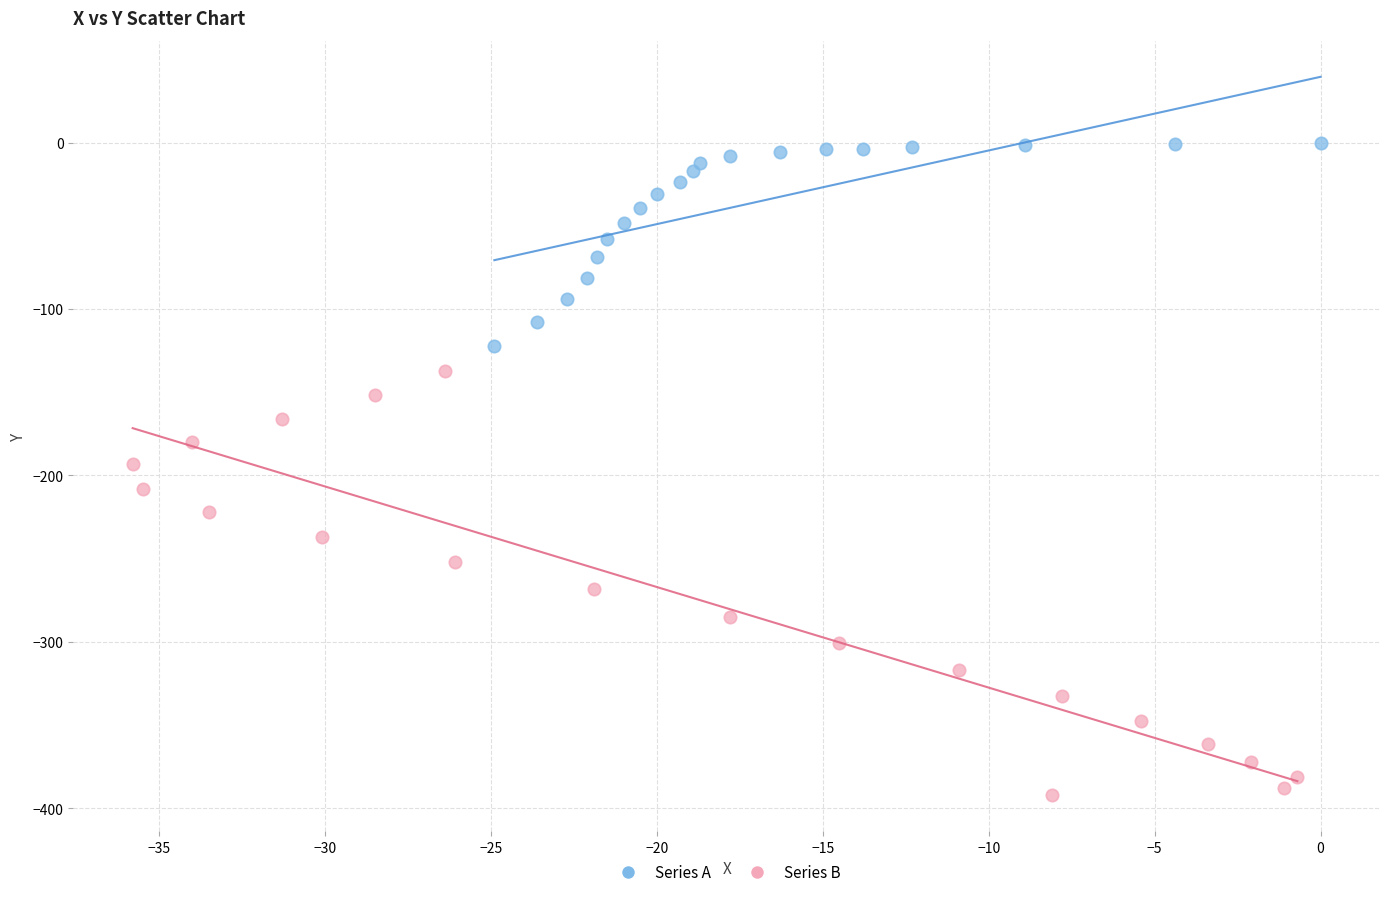

Which series reaches the minimum Y coordinate?

Series B